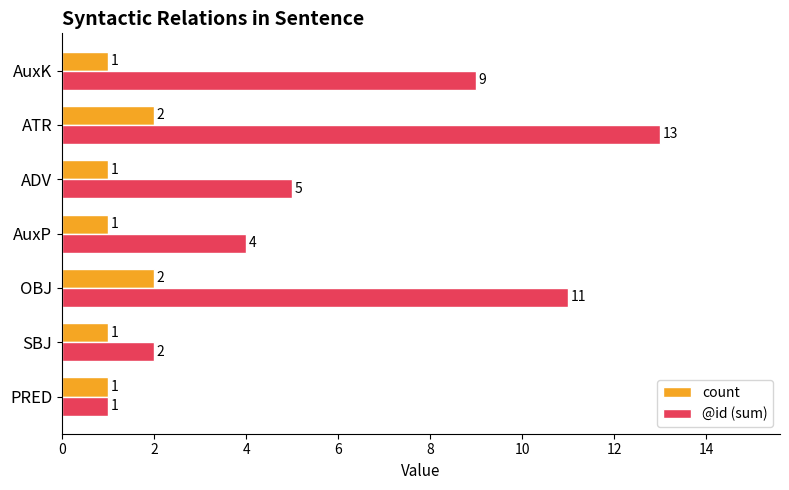

Rank the series by their maximum value, from highest to lowest.

@id (sum), count